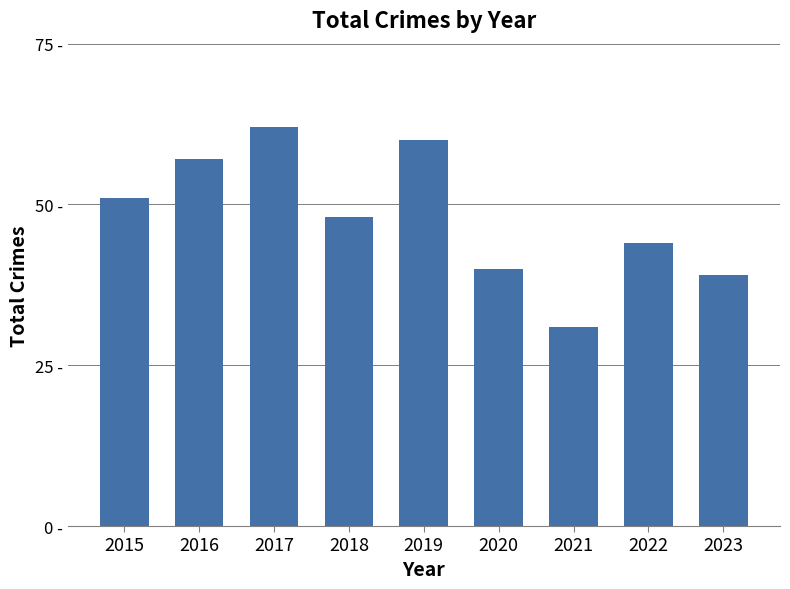

What is the smallest value displayed?

31